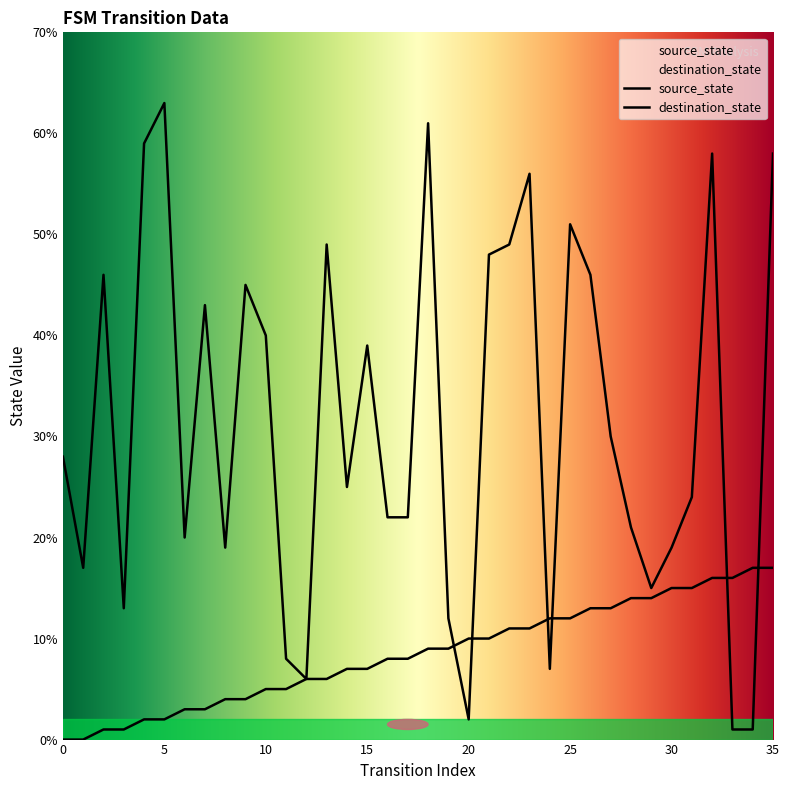

What is the difference between the maximum and minimum values in the destination_state series?

62